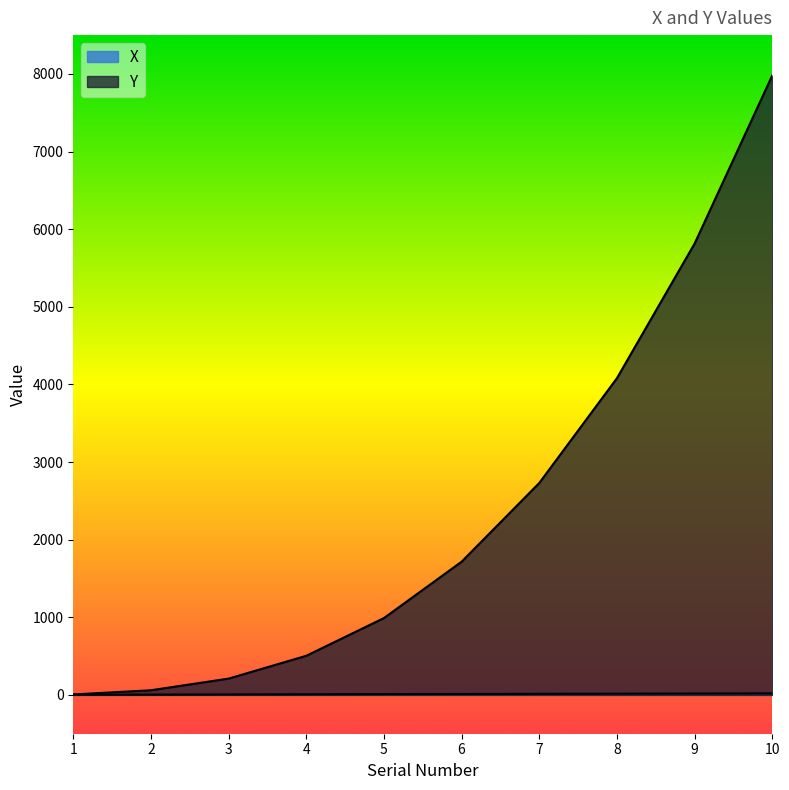

What is the difference between the maximum and minimum values in the X series?

18